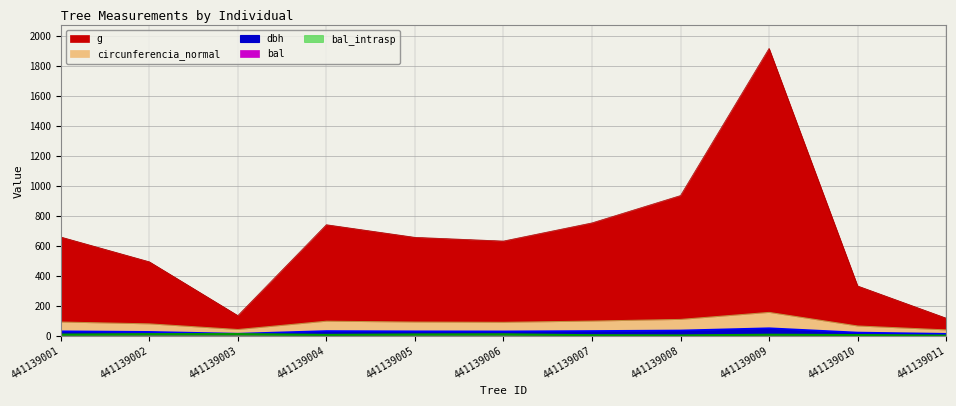

Reading left to right, transcribe all the data shown in this chart.

dbh: 28.9	25.1	13.1	30.7	28.9	28.4	30.9	34.5	49.4	20.6	12.2
g: 658.2	492.8	133.8	740.2	656.0	631.2	752.3	934.8	1916.7	331.7	116.9
bal: 7.0	9.7	10.4	4.9	7.9	8.8	2.8	1.5	6.0	3.9	0.0
bal_intrasp: 7.0	9.7	10.4	4.9	7.9	8.8	2.8	1.5	6.0	3.9	0.0
circunferencia_normal: 91.0	78.7	41.0	96.5	90.8	89.1	97.2	108.4	155.2	64.6	38.3